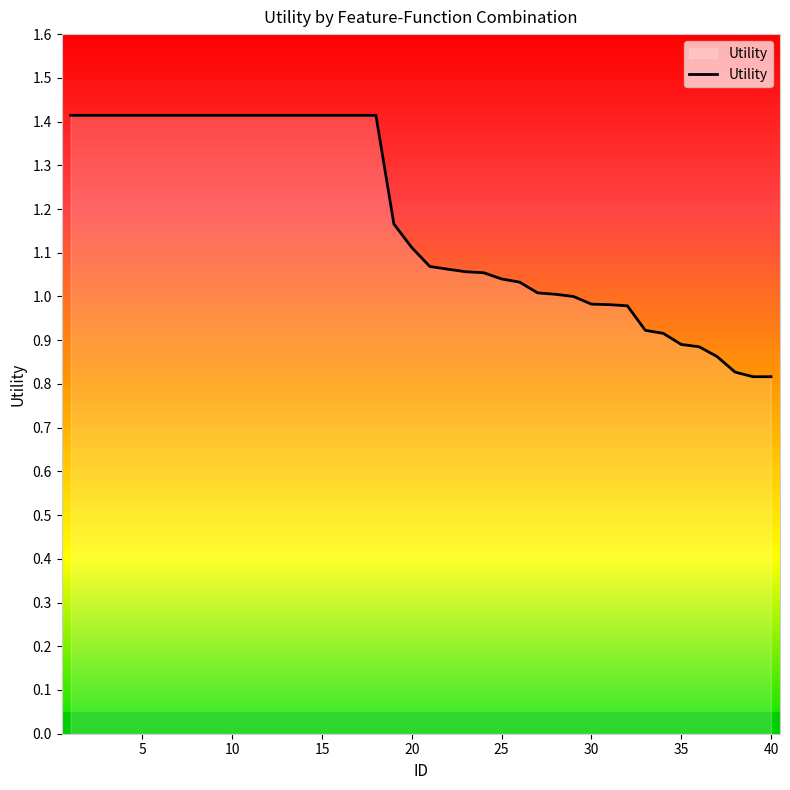

What is the difference between the maximum and minimum values?

0.6